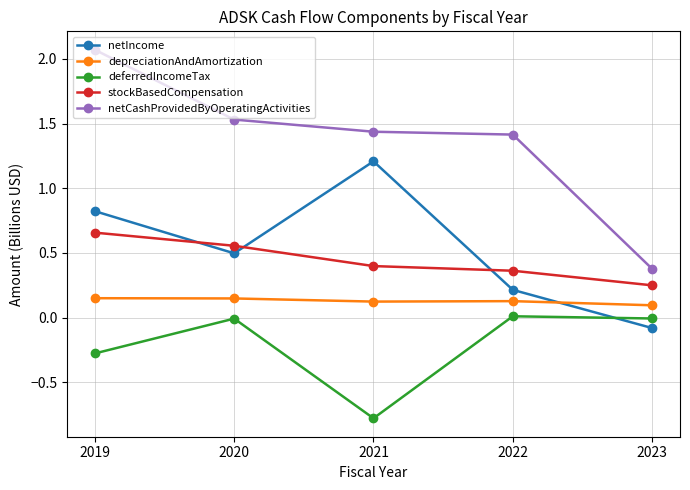

The value of netIncome at 2019 is 0.8. True or false?

True